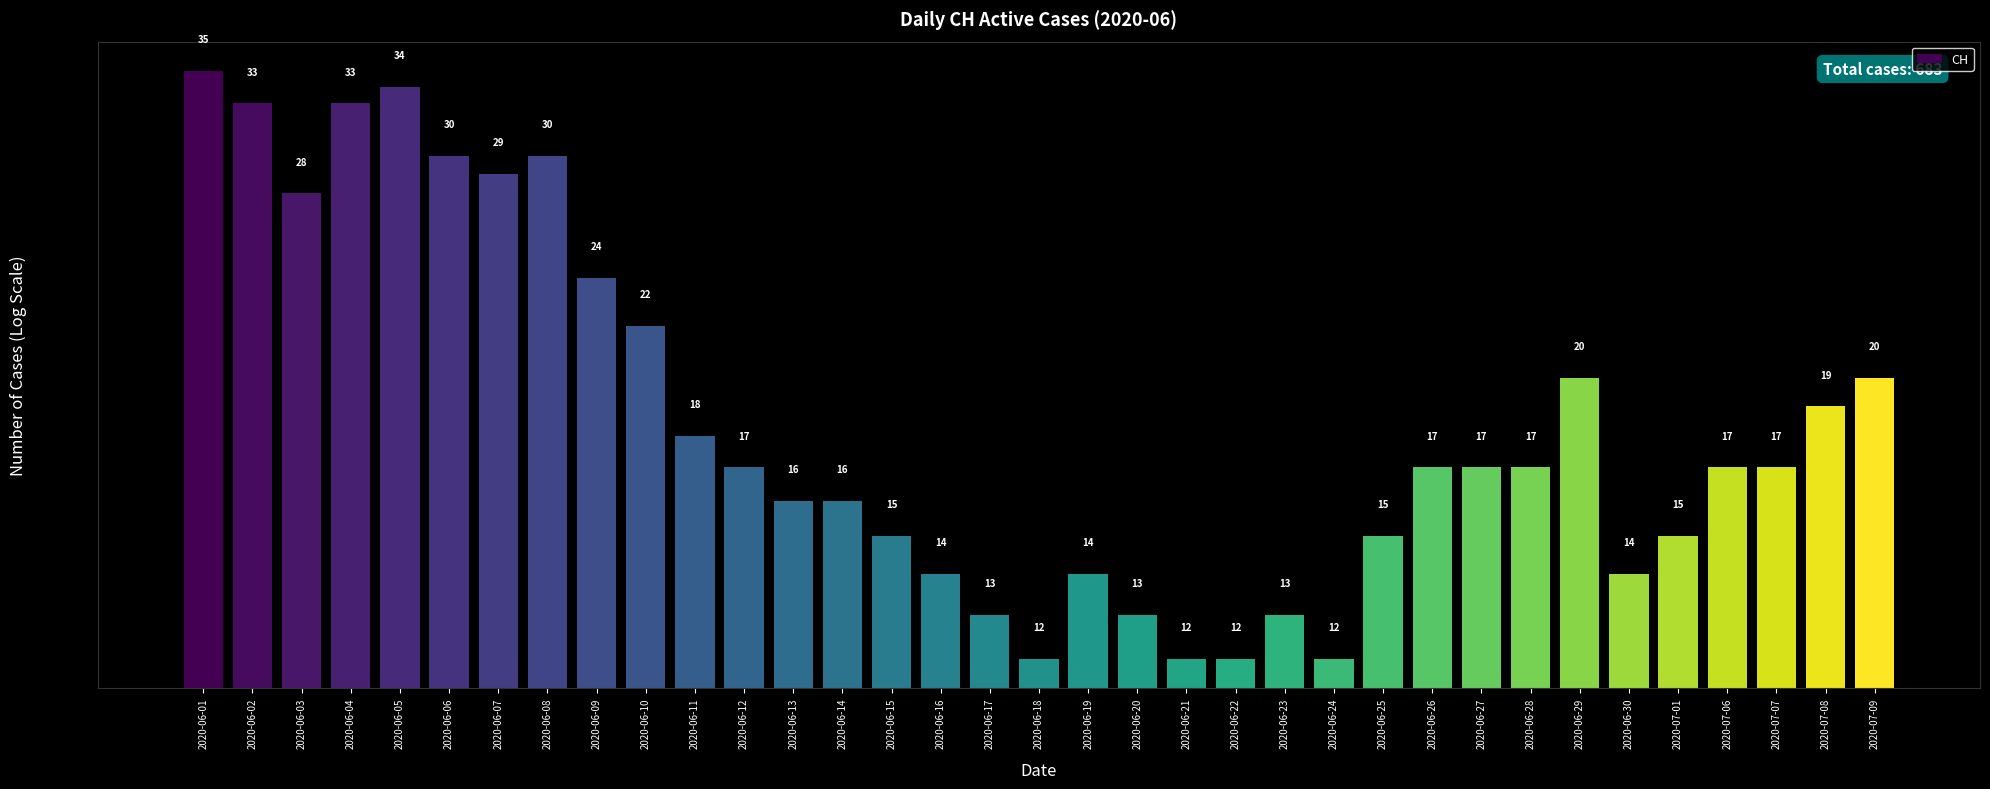

What is the sum of all values?

683